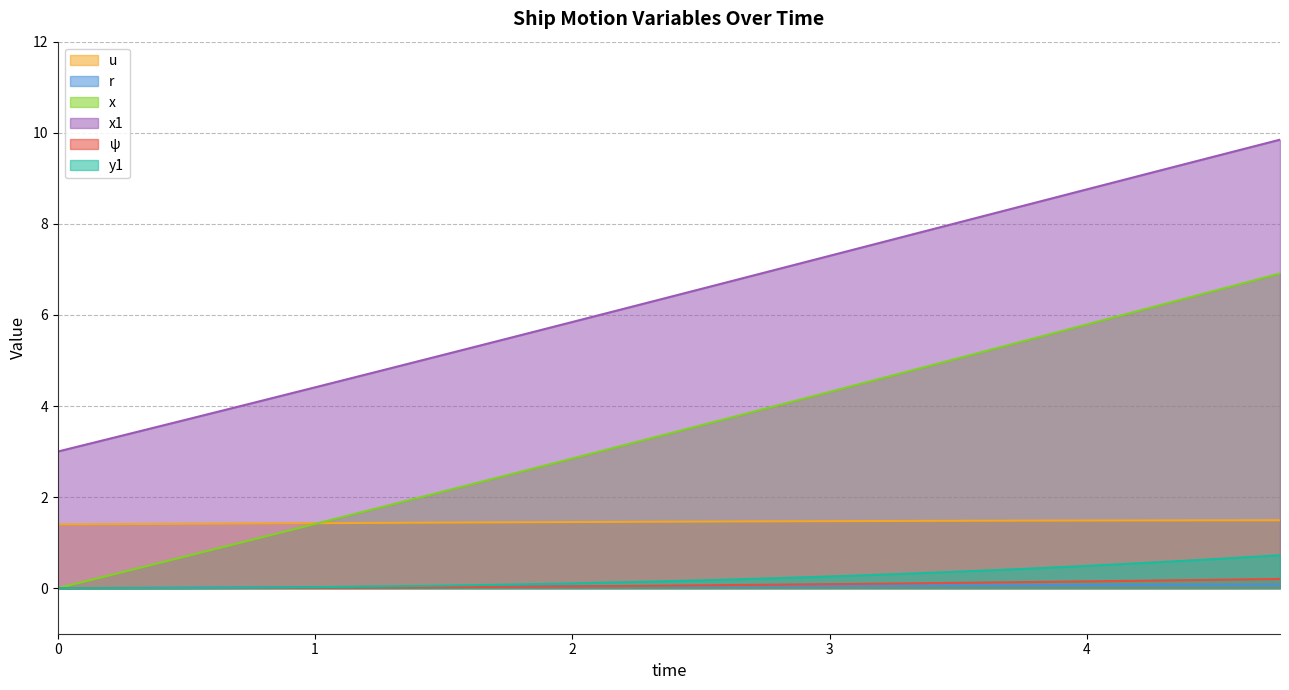

What position from the right is 4.0?

4